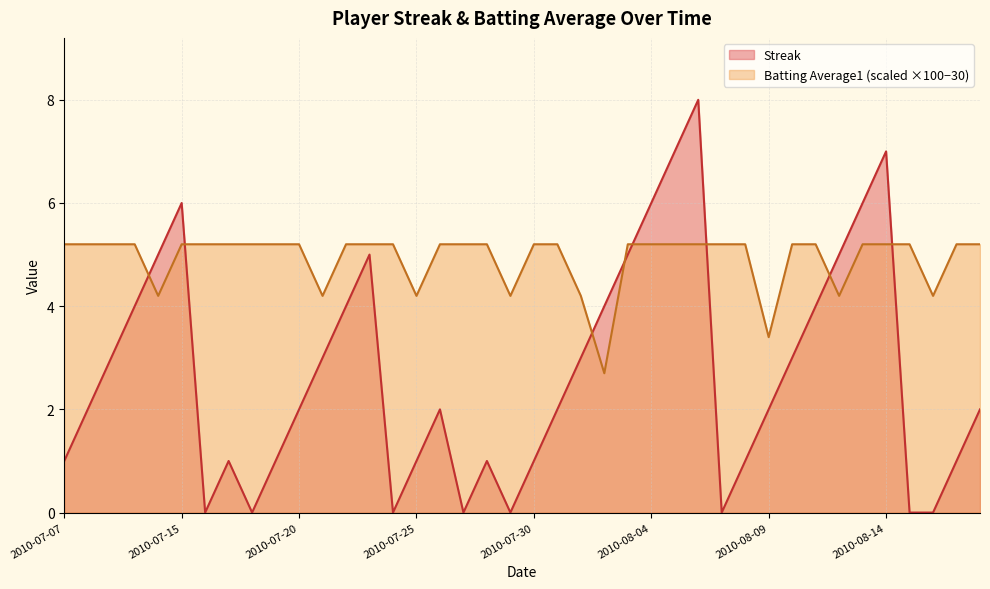

How many series are shown in this chart?

2